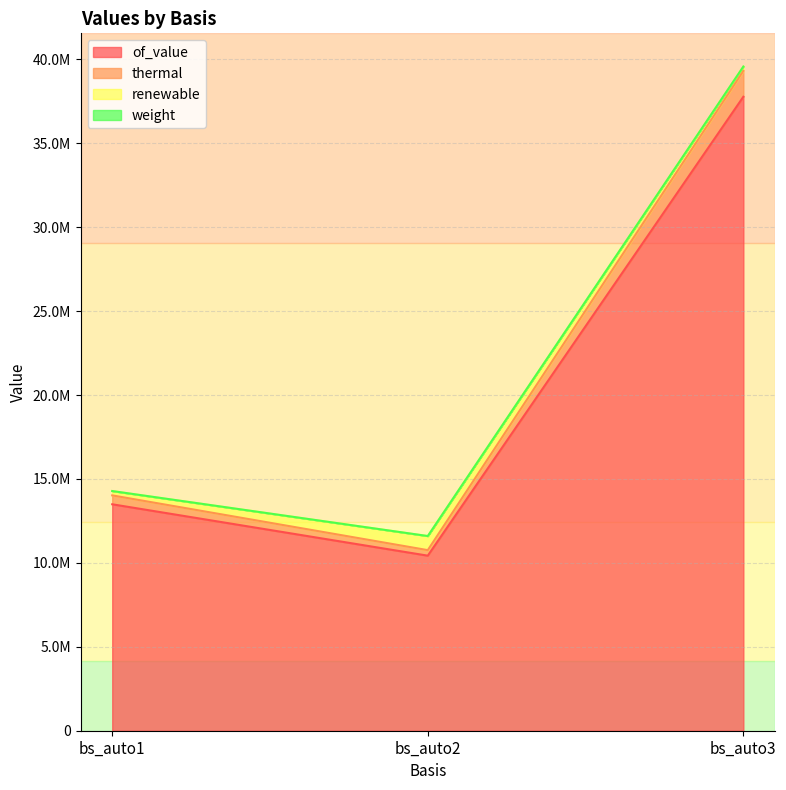

At which label does thermal first exceed 14023160?

bs_auto1